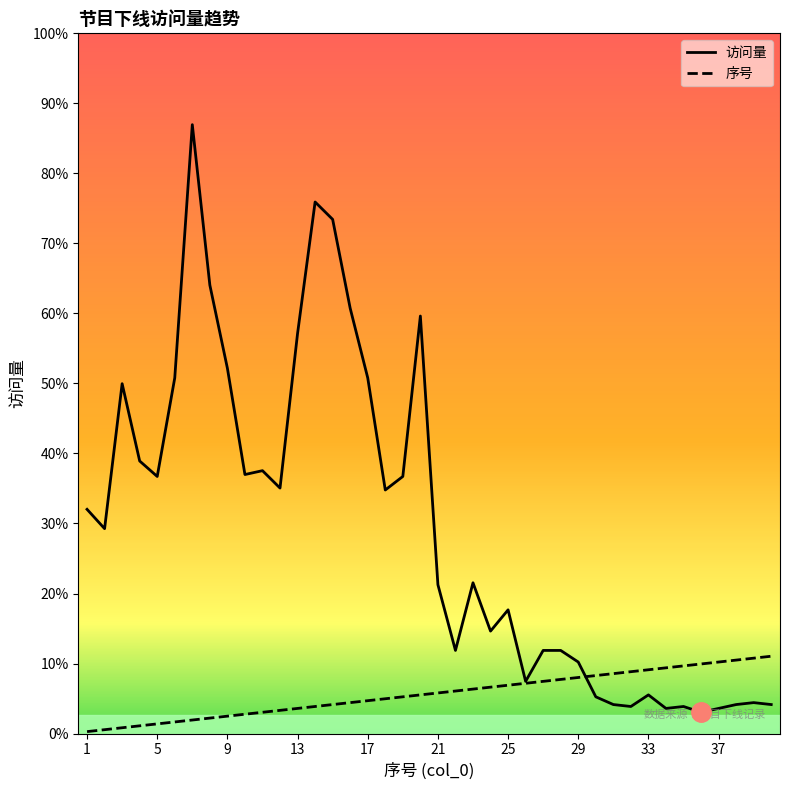

How many lines are shown in the chart?

2